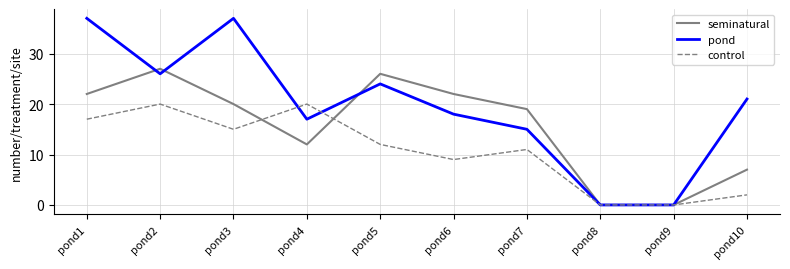

How many distinct data groups are displayed?

3